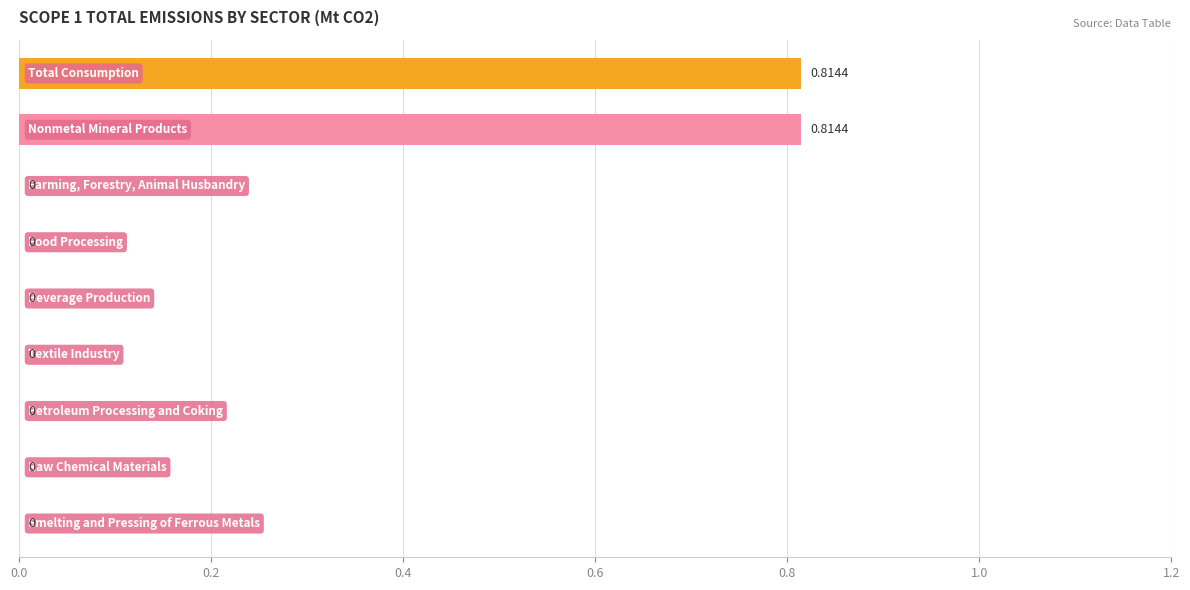

How many data points does each series have?

9